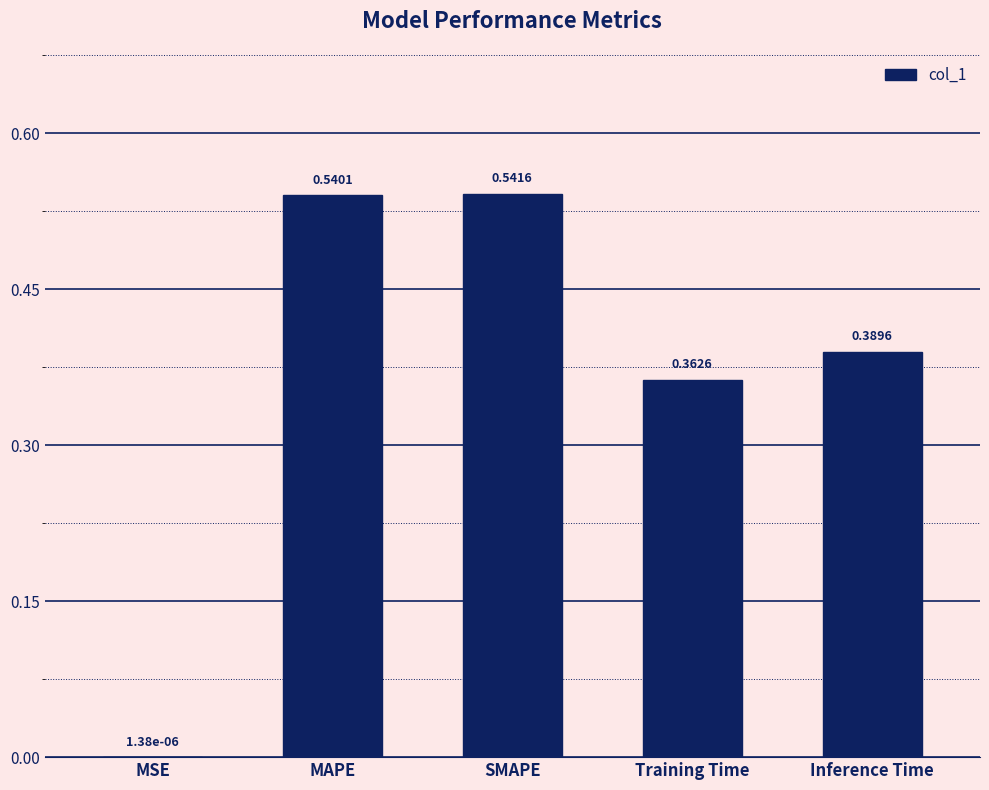

Are the bars grouped side by side (vs. stacked)?

No